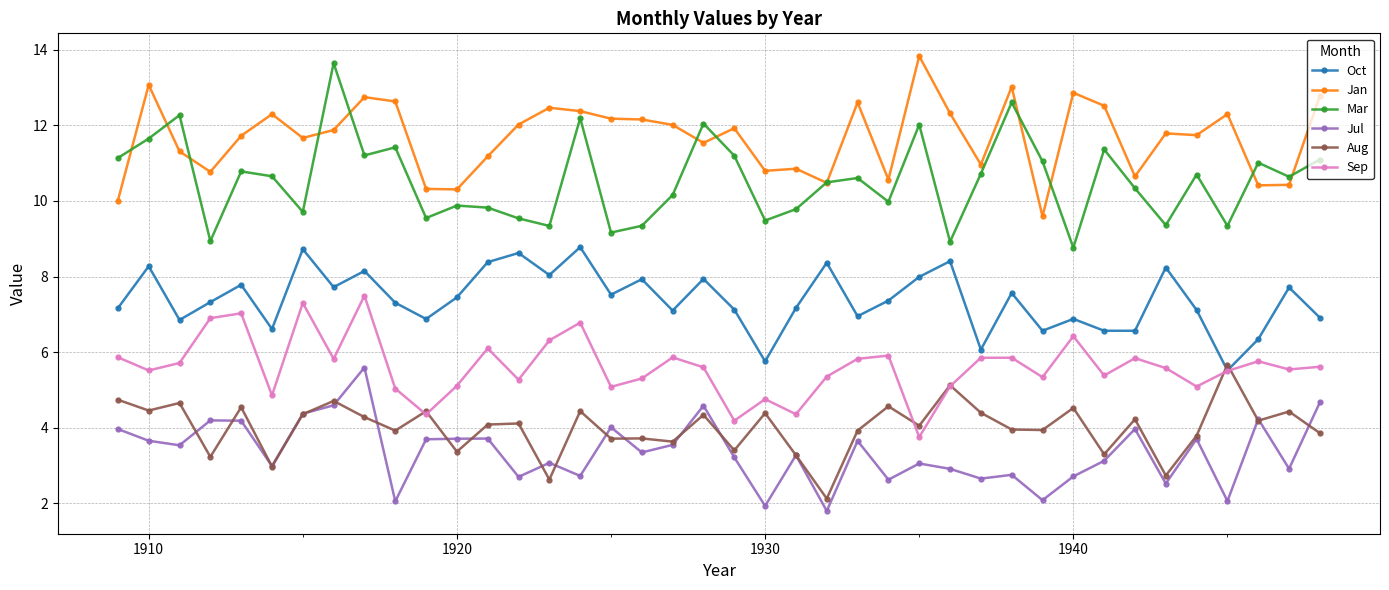

What is the difference between the second highest and second lowest values in the Jan series?

3.1